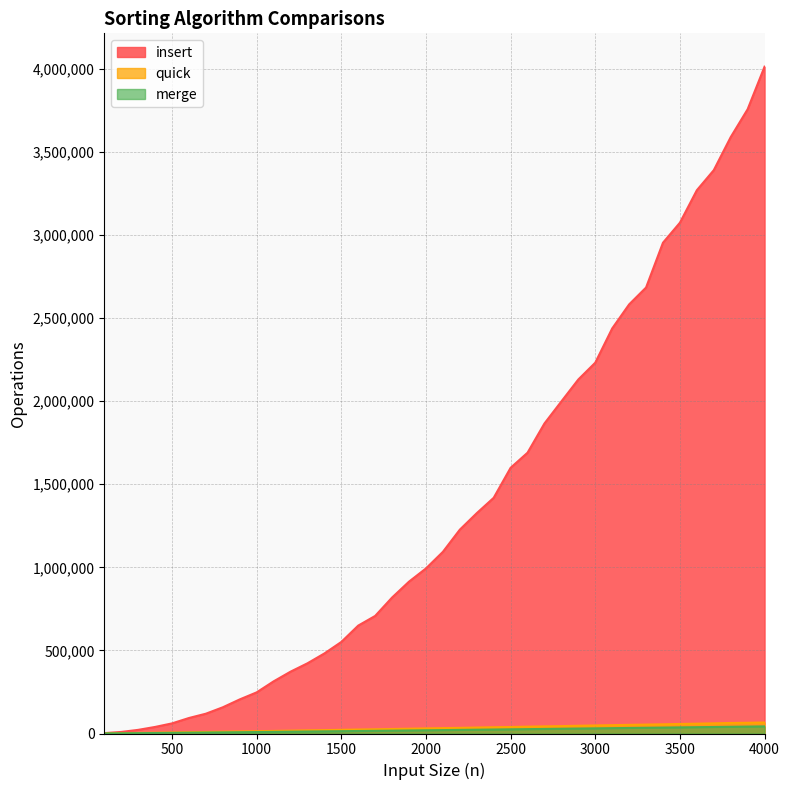

What is the value of the quick point at the 37th from the left?

61200